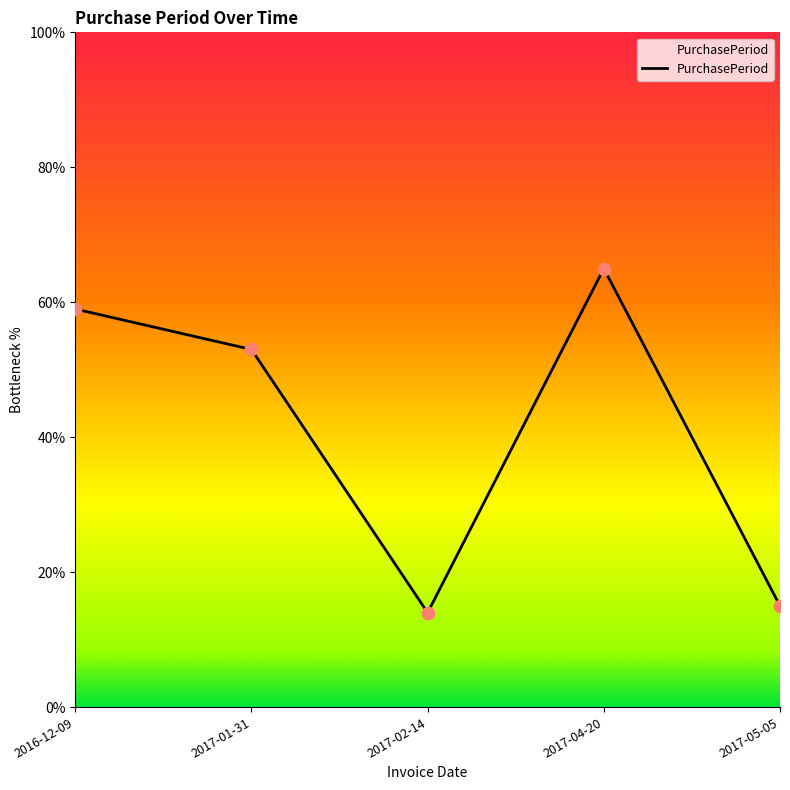

Which has a higher value, 2017-04-20 or 2017-02-14?

2017-04-20